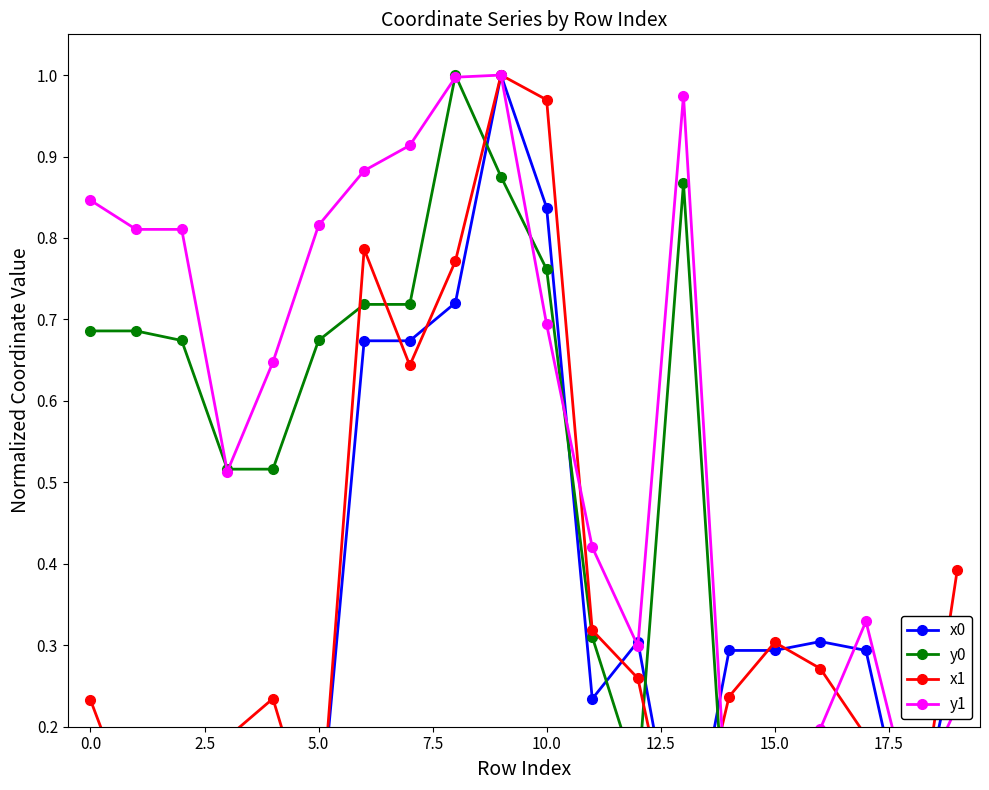

In x0, how many points are higher than both neighbors (excluding endpoints)?

3